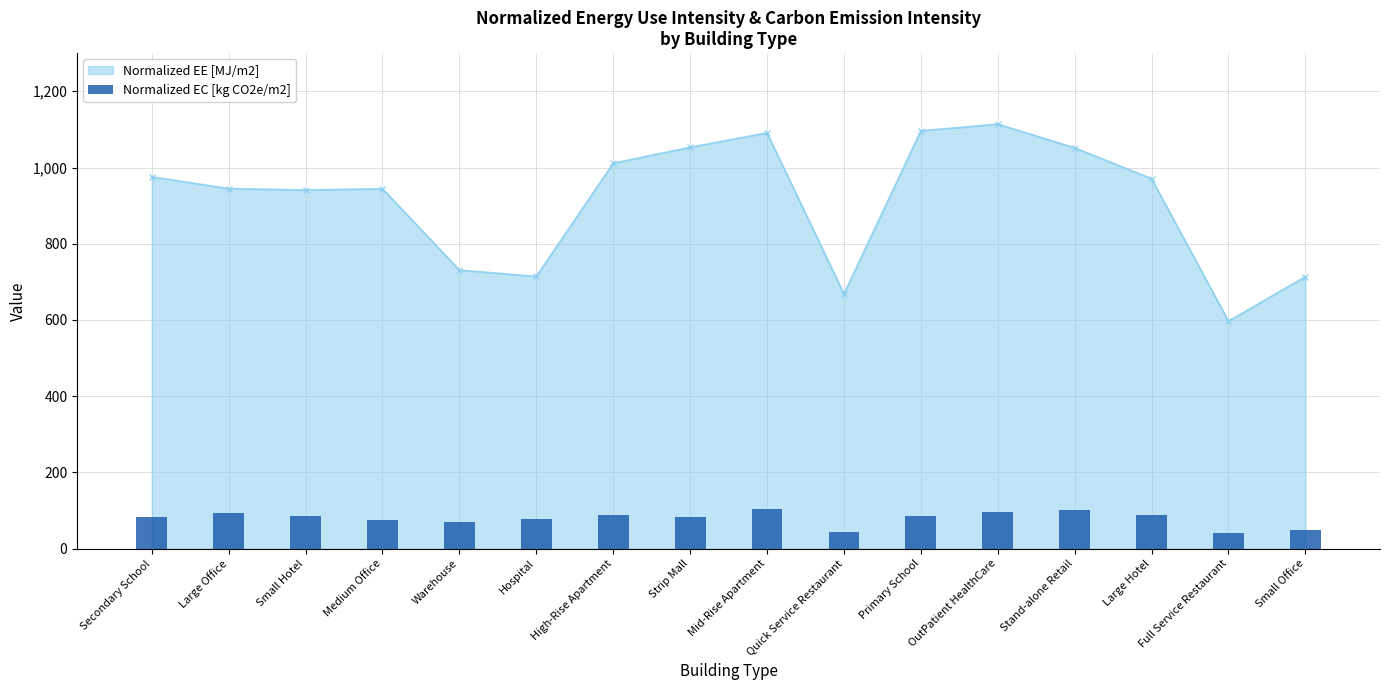

Are the bars horizontal?

No